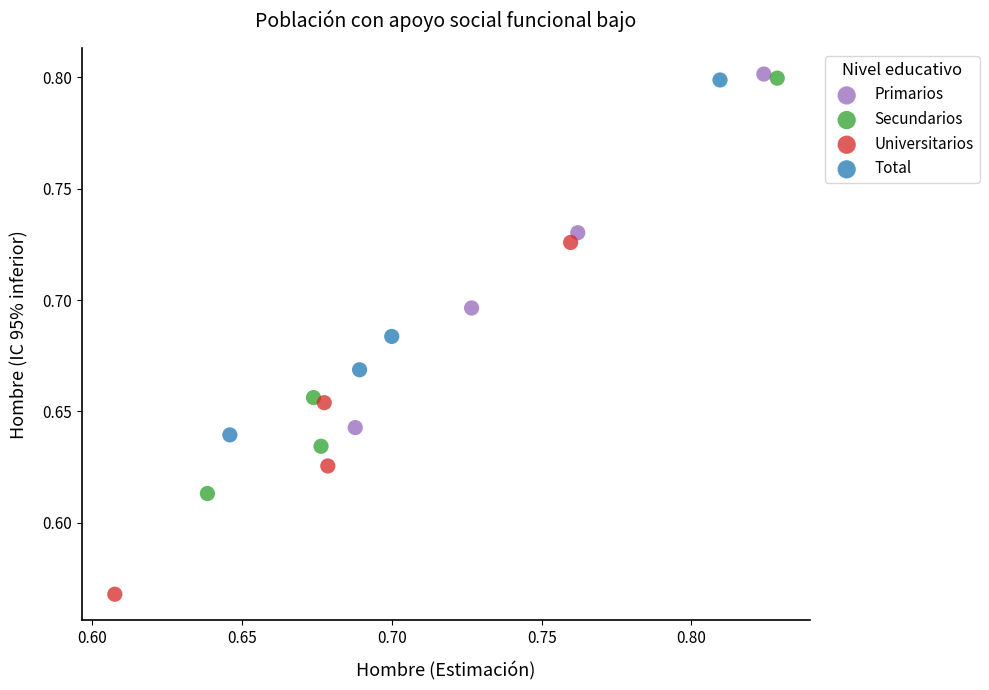

What are all the series names shown in the legend?

Primarios, Secundarios, Universitarios, Total